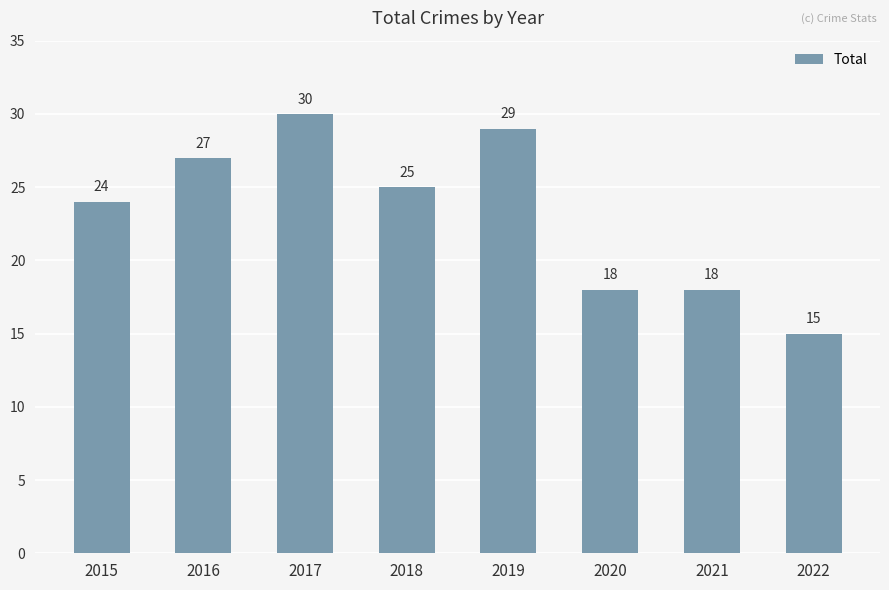

Approximately how many times larger is the value at 2015 compared to 2020?

1.3